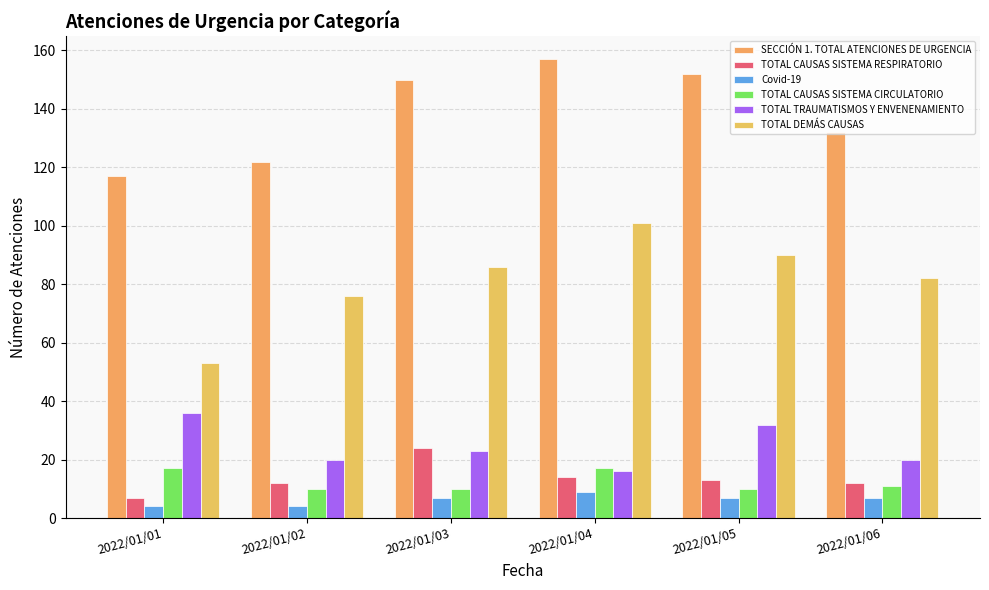

What is the total value across all series at 2022/01/05?

304